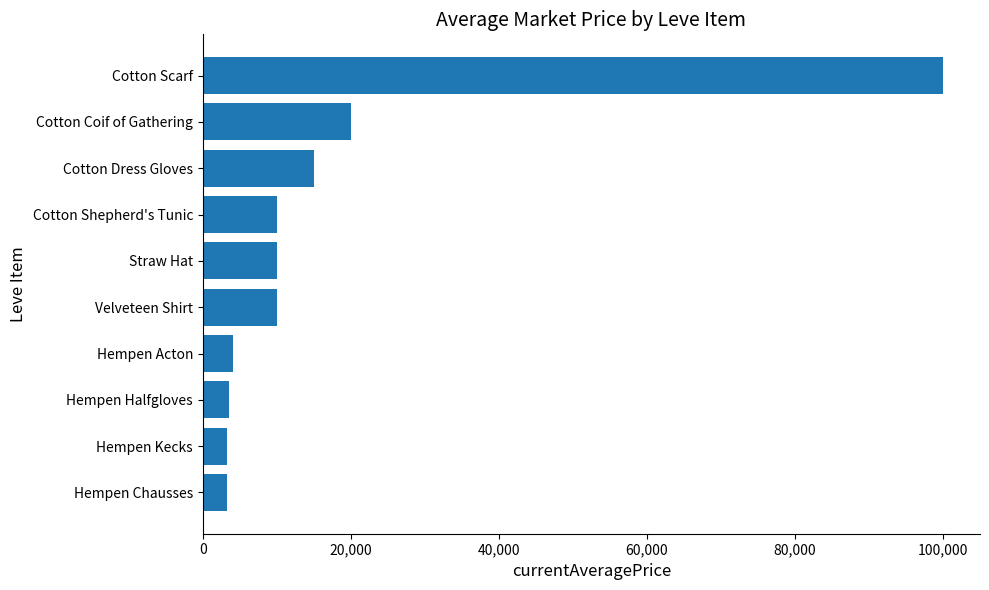

How many bars are there in total?

10